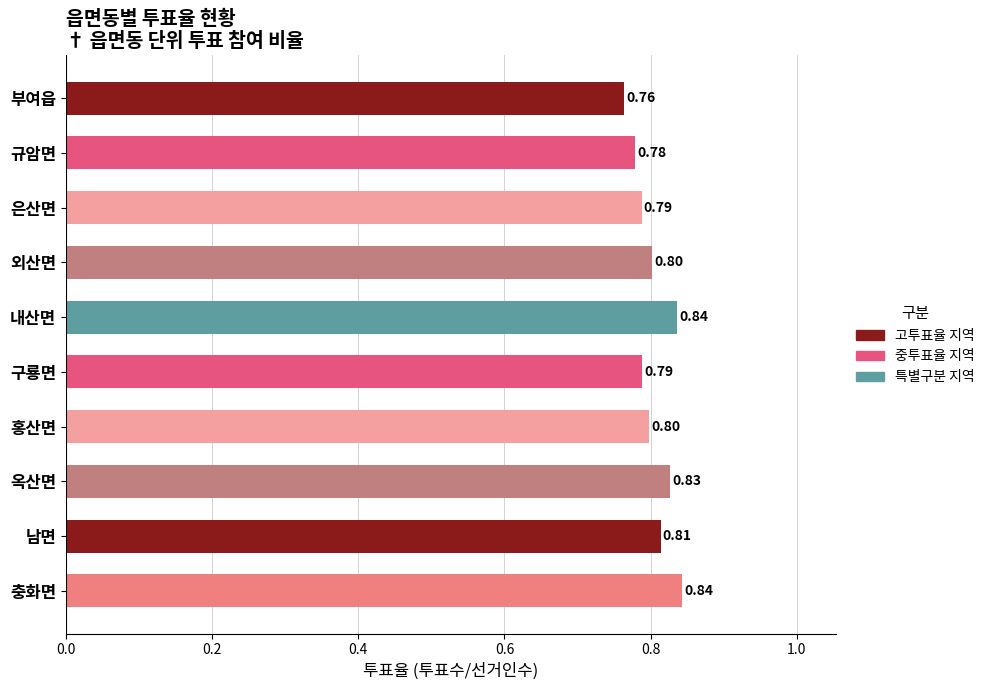

At which category does the chart reach its minimum across all series?

부여읍